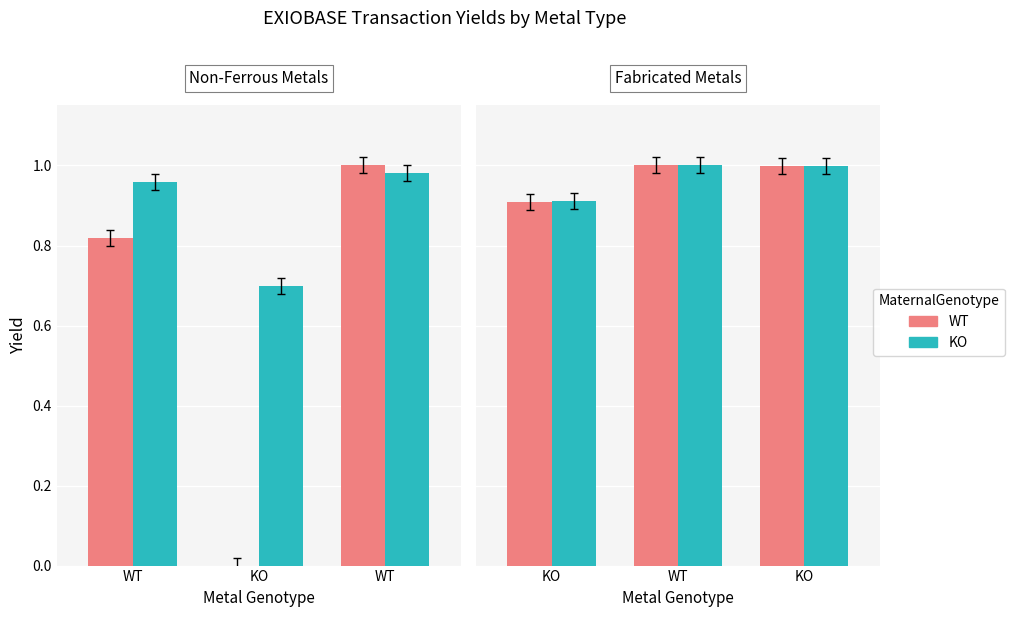

List the series in order of their peak value, highest first.

WT, KO